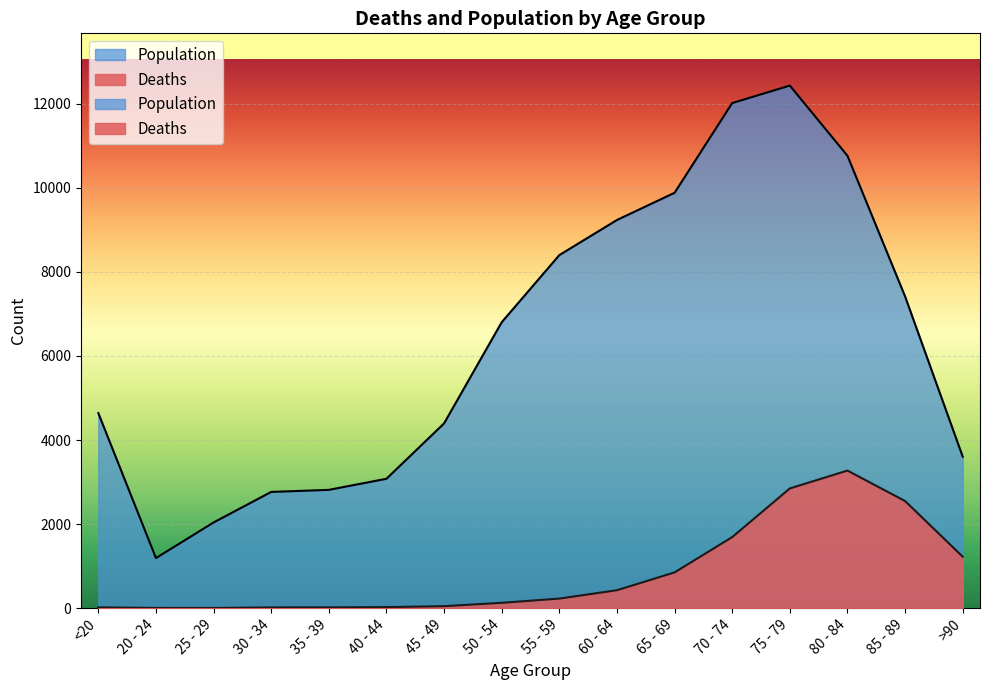

What is the label of the 4th point from the left?

30 - 34